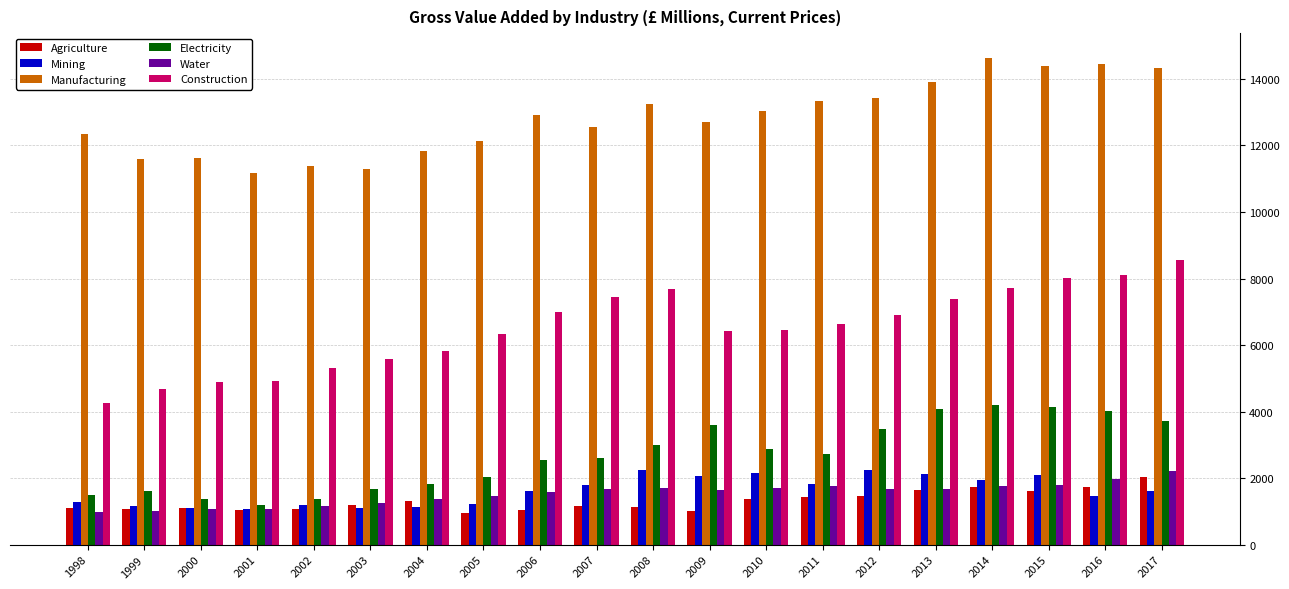

Which series has the largest range (max minus min)?

Construction